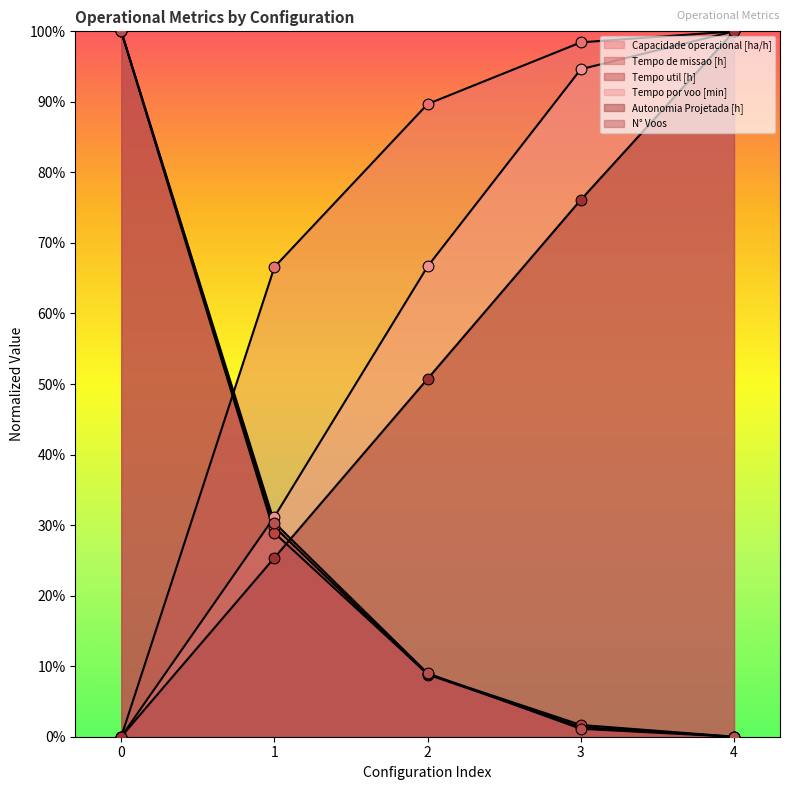

What are all the series names shown in the legend?

Capacidade operacional [ha/h], Tempo de missao [h], Tempo util [h], Tempo por voo [min], Autonomia Projetada [h], N° Voos